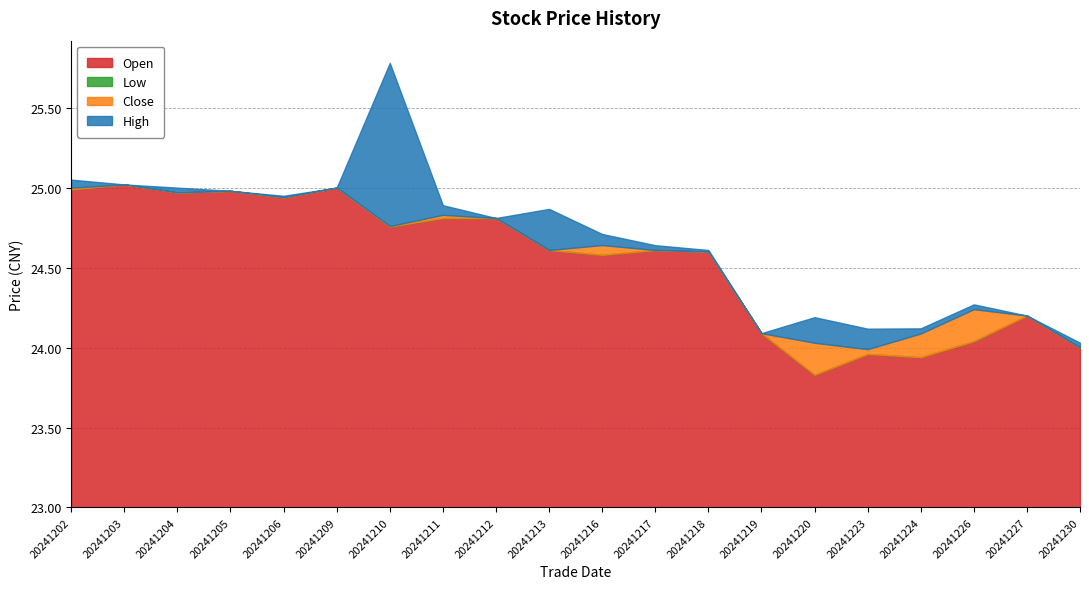

At which category is the sum across all series the highest?

20241210